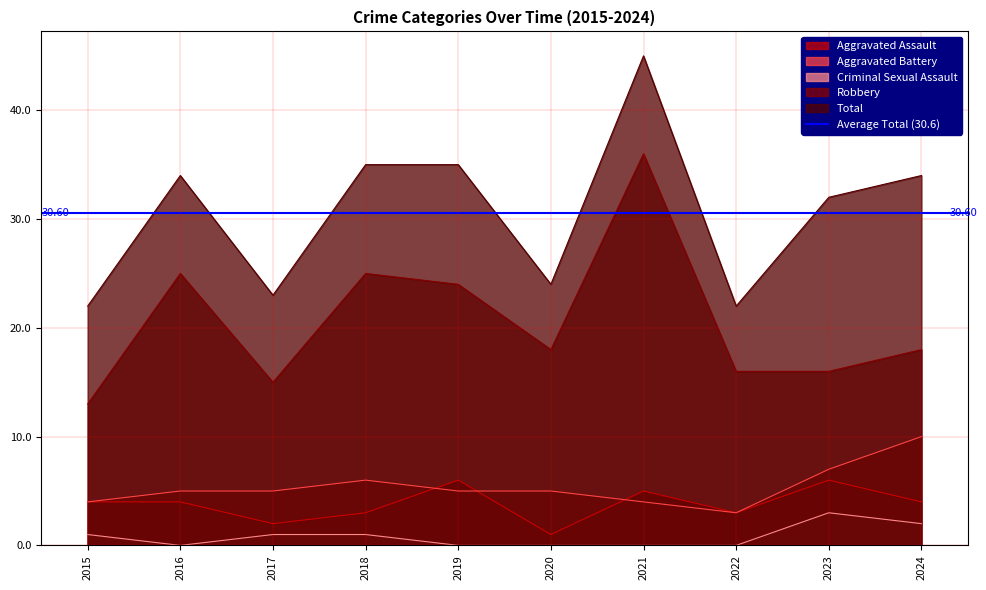

How many distinct data groups are displayed?

5